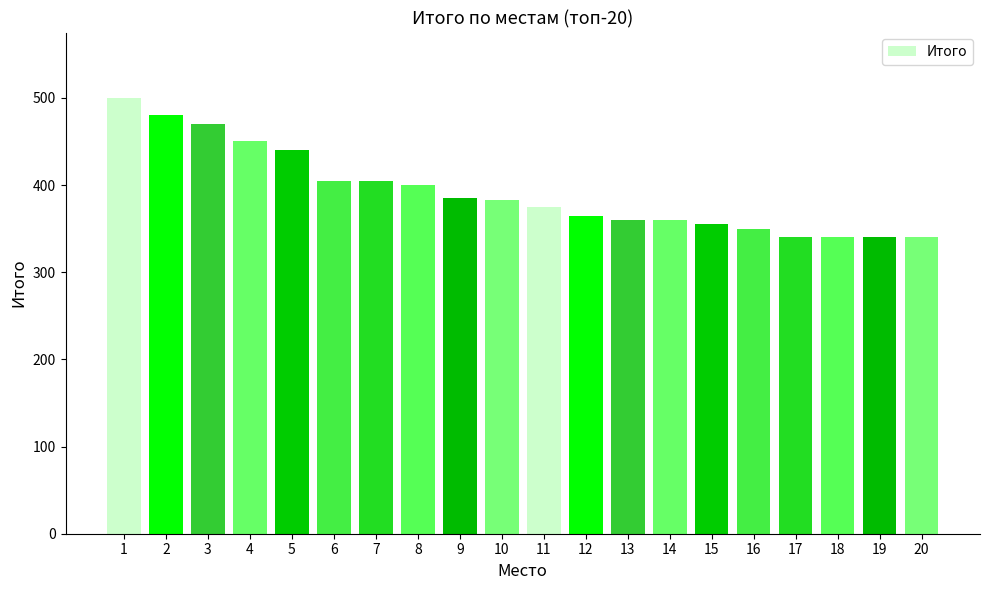

What is the minimum value shown in the chart?

340.0